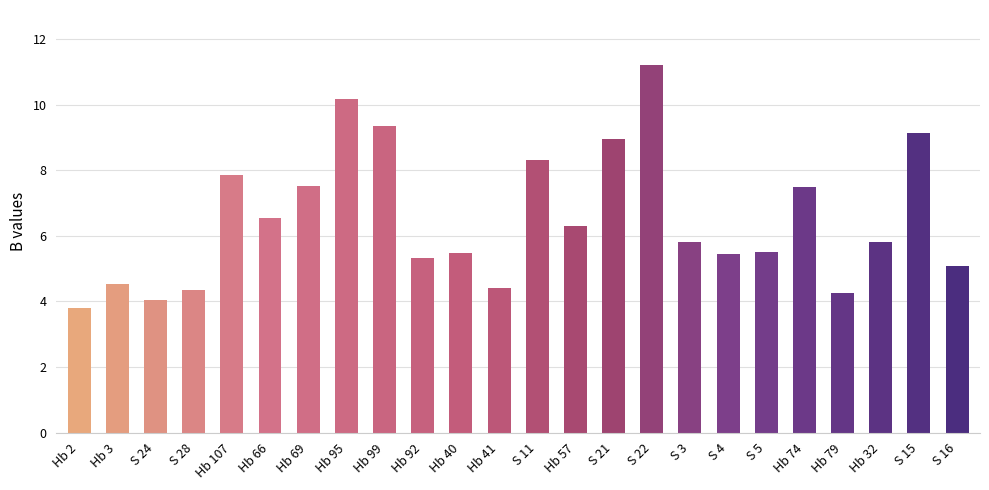

What is the smallest value displayed?

3.8